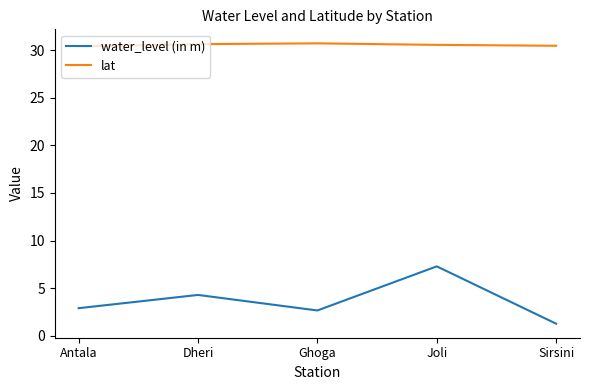

In water_level (in m), how many points are lower than both neighbors (excluding endpoints)?

1